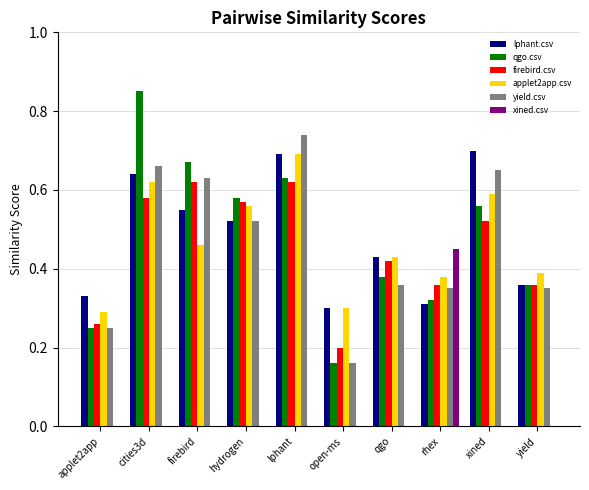

At which label does applet2app.csv reach its peak?

lphant